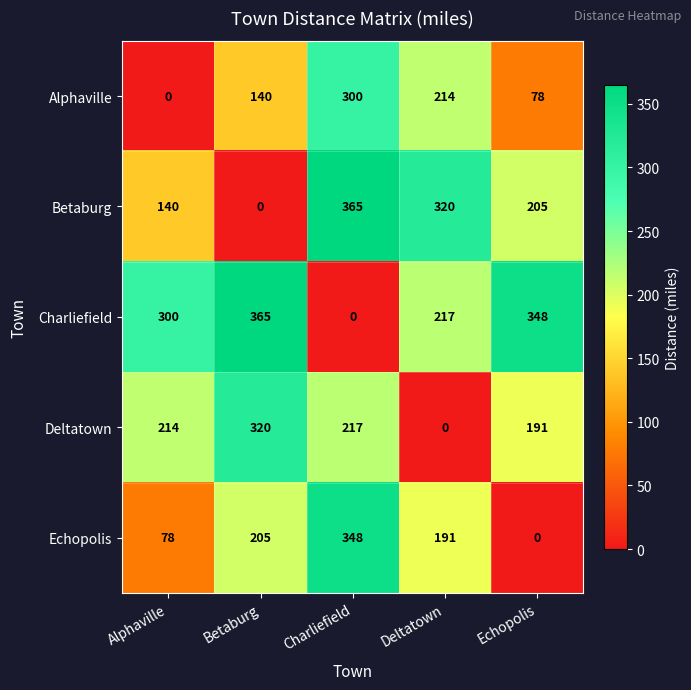

Rank the series by their average value, from lowest to highest.

Alphaville, Echopolis, Deltatown, Betaburg, Charliefield